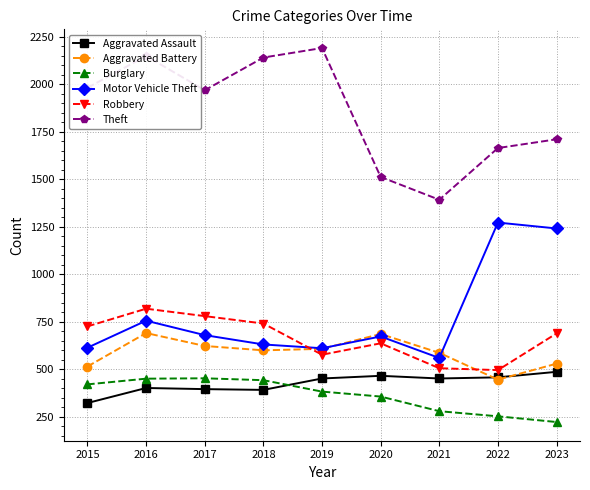

At 2015, list the series in order from largest to smallest.

Theft, Robbery, Motor Vehicle Theft, Aggravated Battery, Burglary, Aggravated Assault